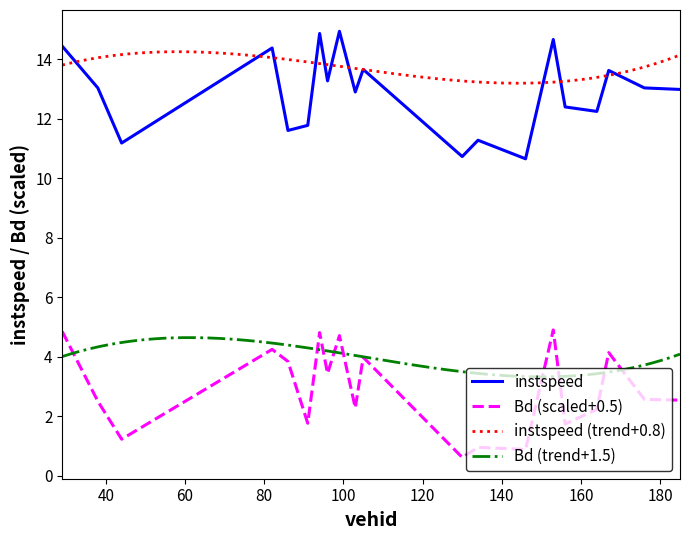

What is the minimum value for Bd (scaled+0.5)?

0.6